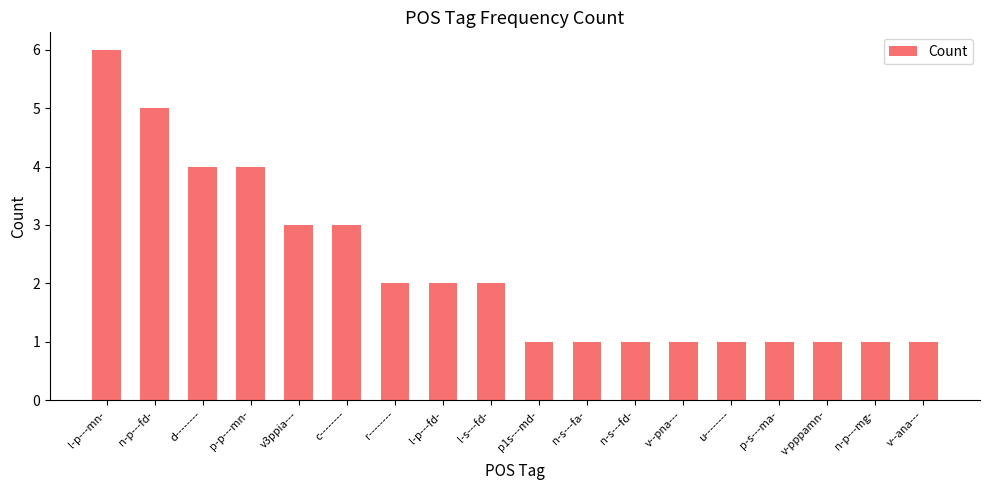

What is the difference between the maximum and second lowest values?

5